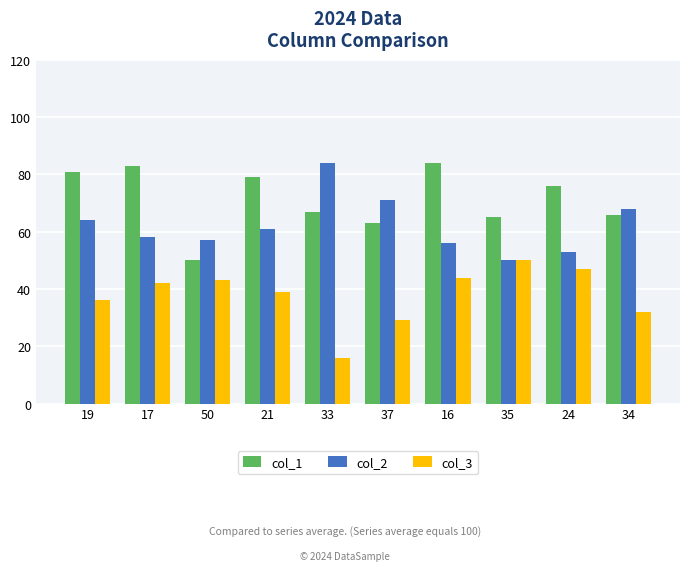

Count the number of categories in the chart.

10